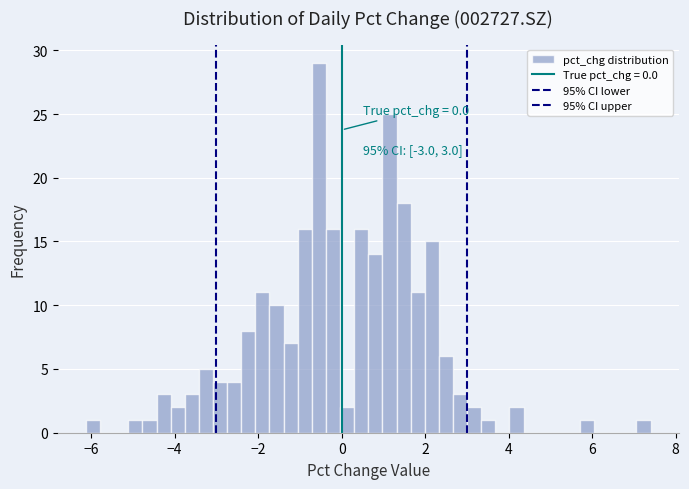

Read against the x-axis, roughly where is the centre of the tallest bar?

-0.6